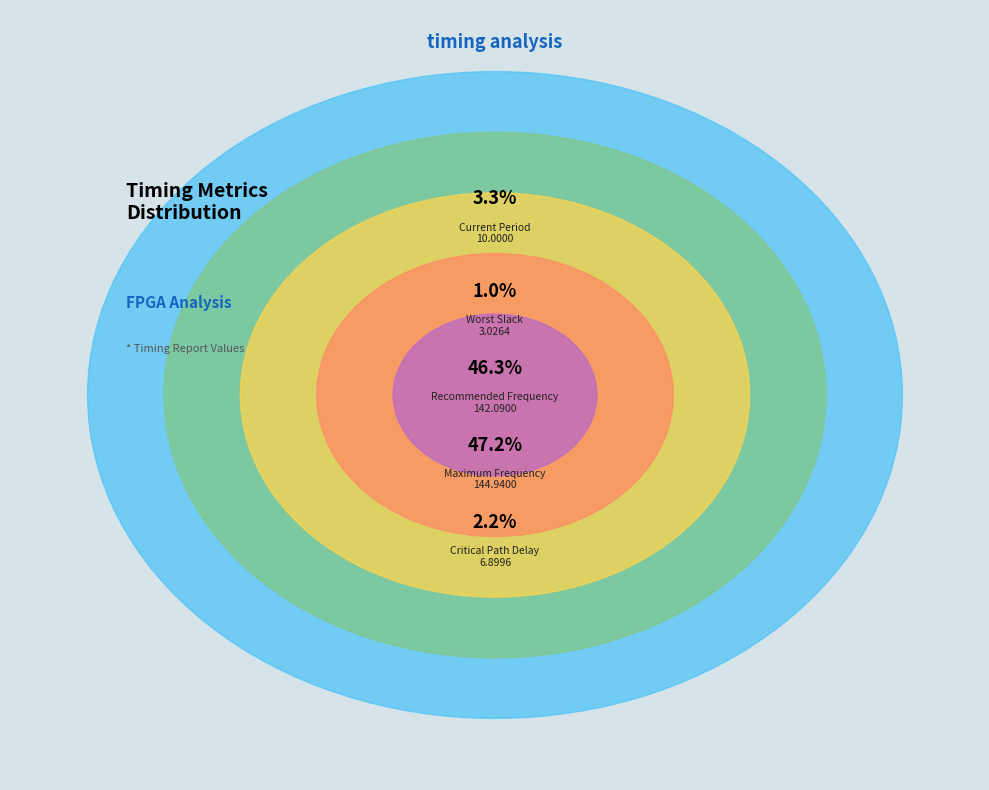

Is there a majority slice in this chart?

No